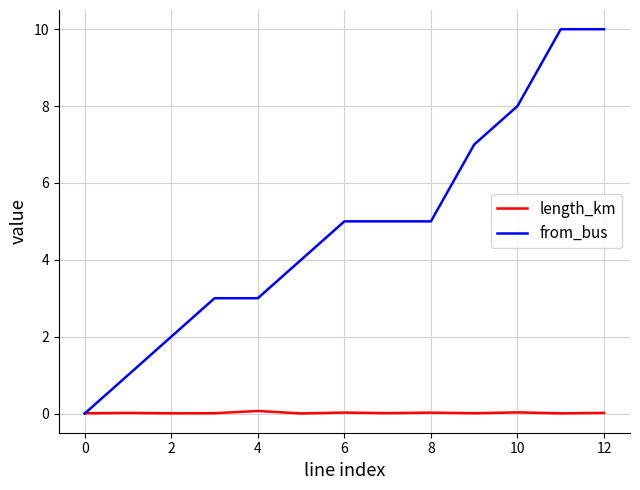

Count the from_bus values in the range 3 to 7.

7